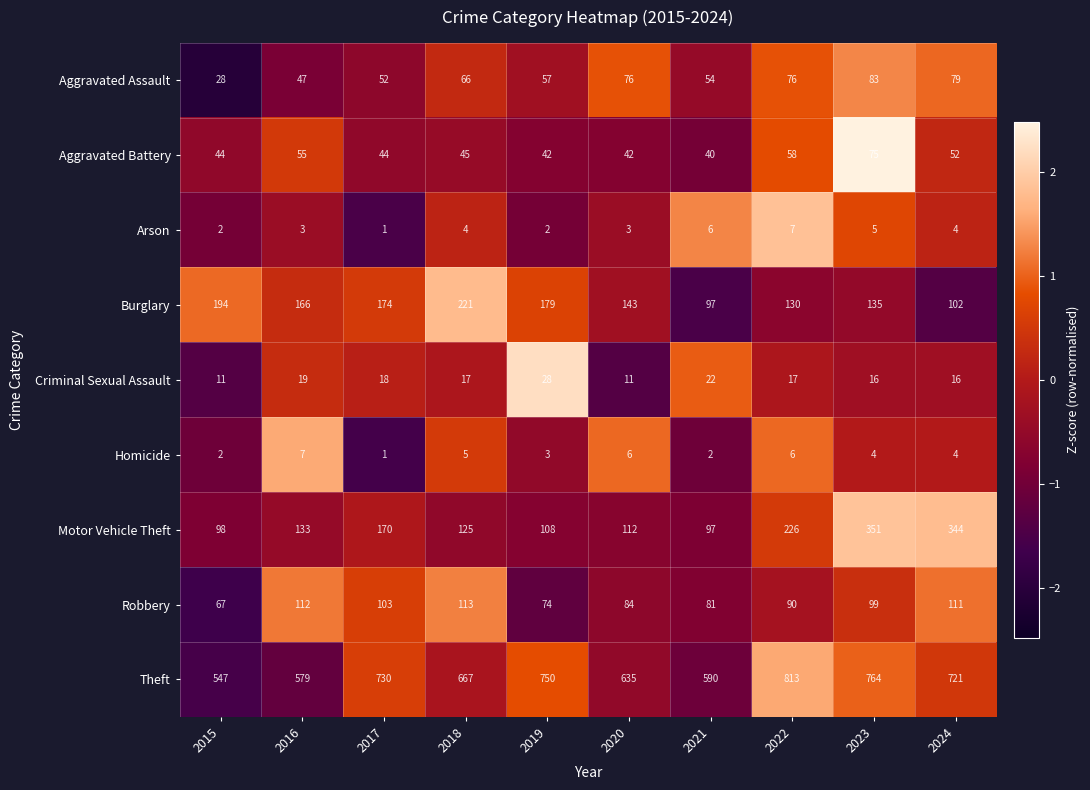

How many distinct data groups are displayed?

9